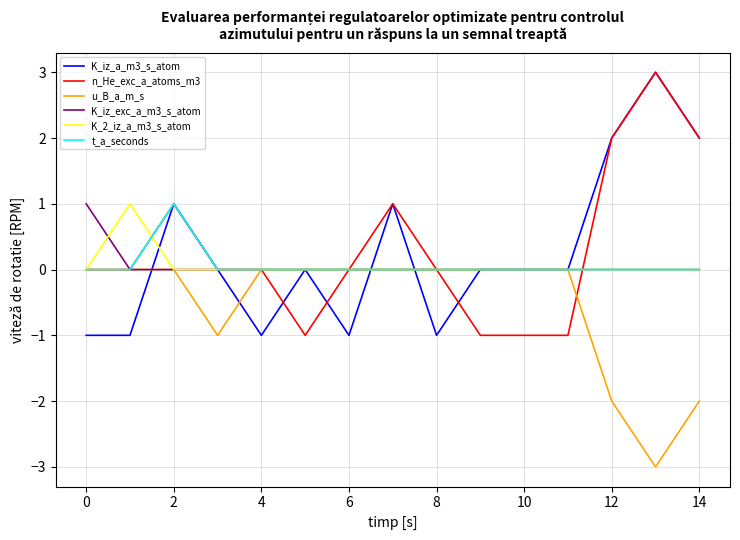

True or false: n_He_exc_a_atoms_m3 and K_2_iz_a_m3_s_atom cross at least once.

True